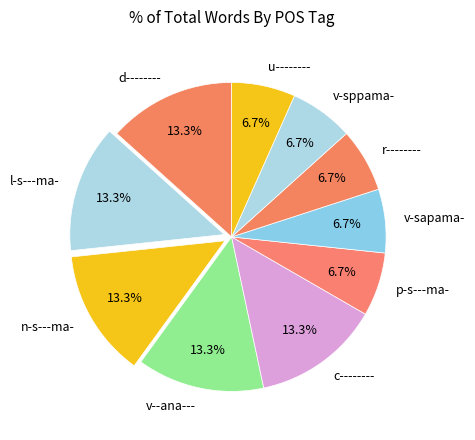

To the nearest percent, what is the average slice percentage?

10%